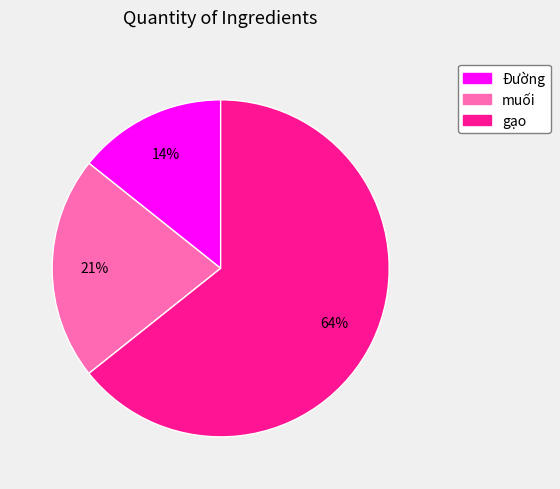

How many segments does this pie chart have?

3